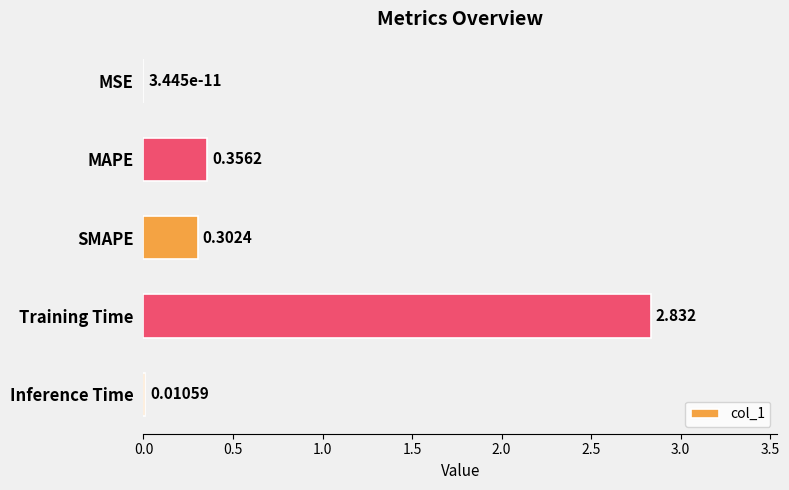

Between MSE and Inference Time, which is larger?

Inference Time